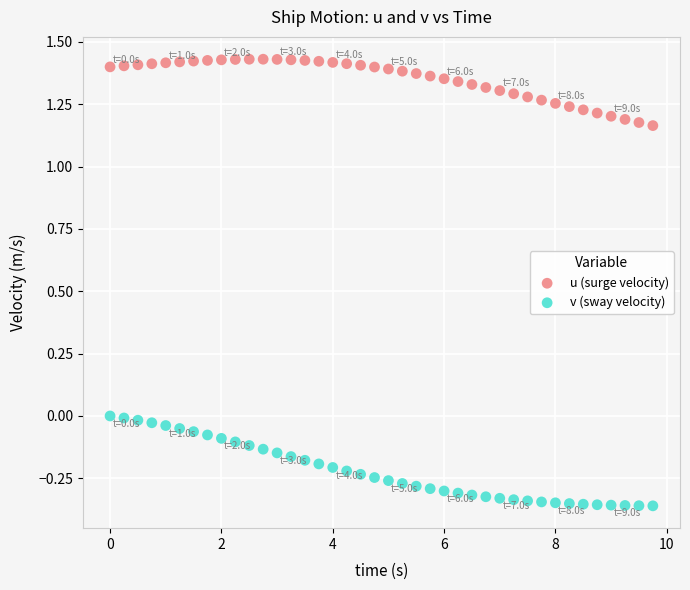

Which series contains the lowest Y value?

v (sway velocity)